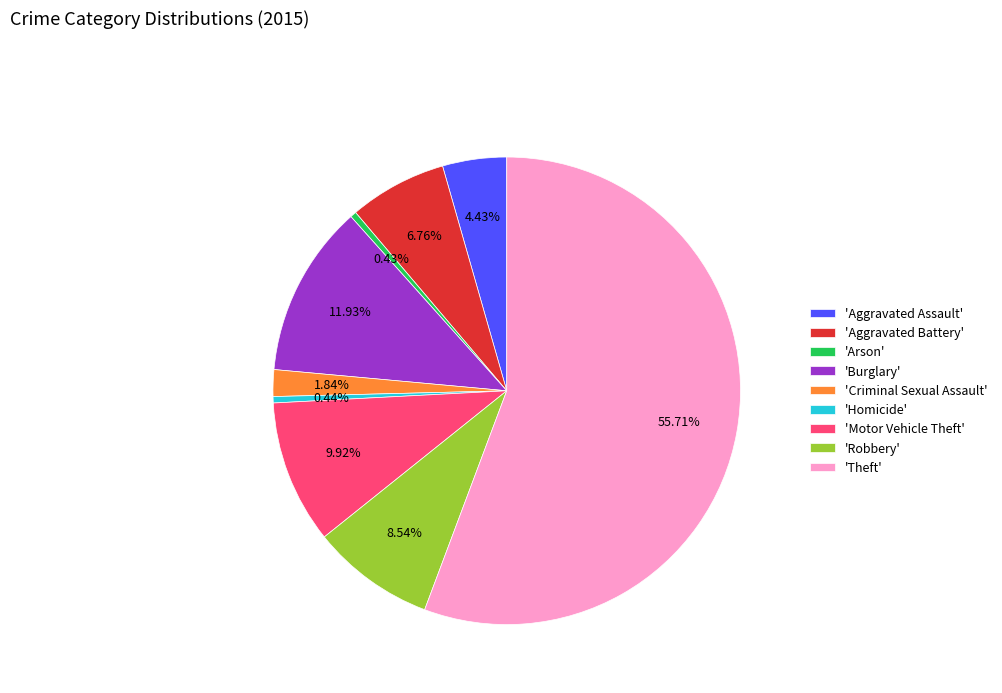

Which category has the biggest portion of the pie?

'Theft'